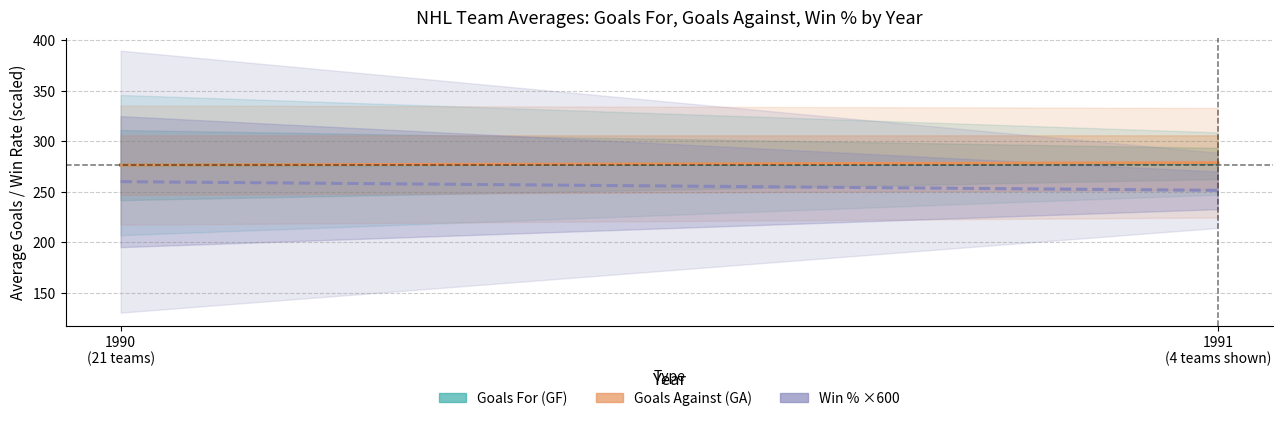

What are all the series names shown in the legend?

Goals For (GF), Goals Against (GA), Win % ×600